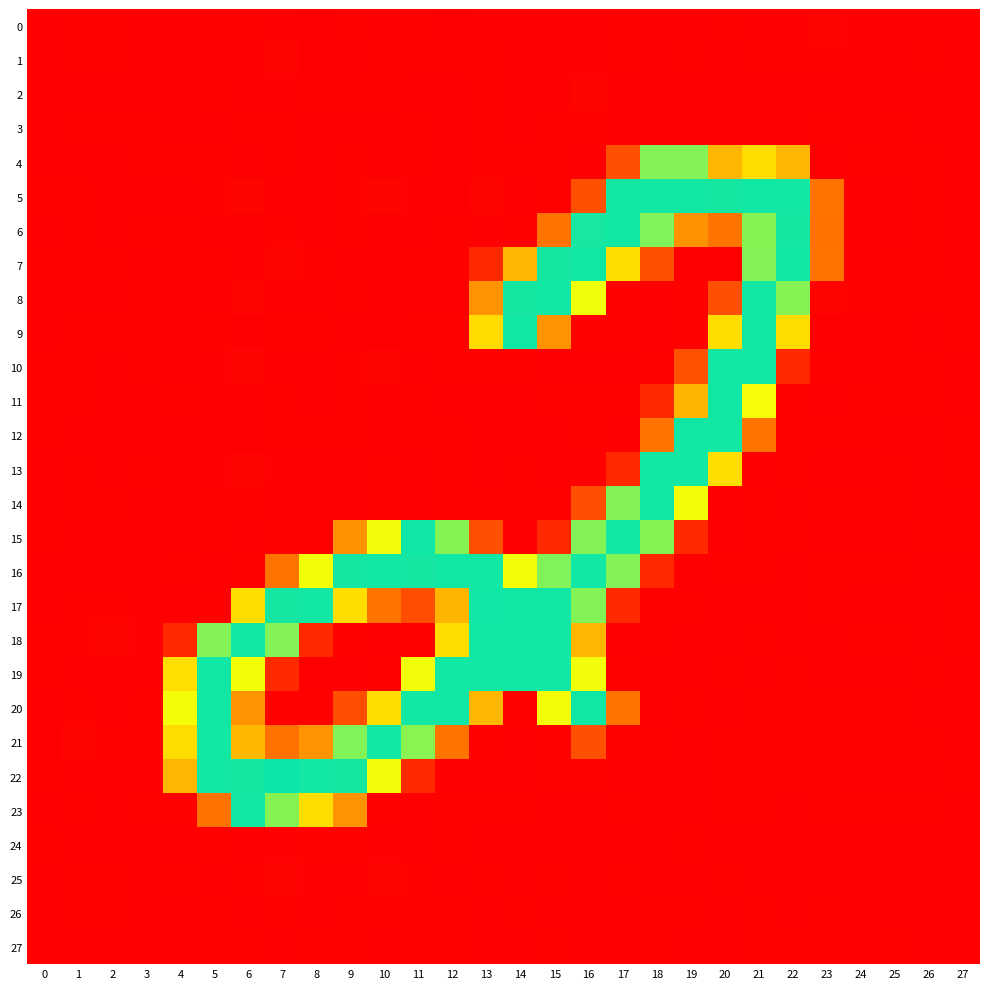

Reading left to right, extract all data points from this chart.

0: 0=-0.0	1=0.1	2=0.1	3=0.0	4=-0.0	5=0.8	6=0.1	7=-0.0	8=-0.6	9=0.1	10=0.0	11=0.7	12=-0.8	13=-0.3	14=-0.2	15=-0.3	16=-0.1	17=0.4	18=-0.2	19=-0.0	20=0.2	21=-0.4	22=-0.2	23=1.1	24=0.0	25=0.0	26=0.0	27=-0.0
1: 0=0.0	1=0.1	2=0.1	3=-0.0	4=0.0	5=-0.4	6=-0.1	7=1.3	8=-1.0	9=-0.7	10=1.0	11=0.1	12=0.6	13=0.1	14=-0.0	15=0.0	16=-0.3	17=0.1	18=-0.7	19=0.4	20=-0.3	21=0.3	22=0.2	23=1.0	24=-0.0	25=-0.0	26=0.1	27=-0.0
2: 0=-0.0	1=-0.0	2=-0.0	3=0.0	4=-0.0	5=0.6	6=-0.2	7=-0.1	8=0.2	9=0.5	10=0.1	11=-0.7	12=-0.5	13=0.5	14=-0.2	15=-1.2	16=1.2	17=-0.3	18=0.0	19=-0.7	20=-0.6	21=-0.6	22=-0.0	23=-0.6	24=0.0	25=-0.0	26=-0.0	27=0.0
3: 0=-0.1	1=0.1	2=0.1	3=0.0	4=-0.4	5=-0.0	6=0.1	7=0.1	8=-0.1	9=0.0	10=-0.8	11=0.5	12=-1.1	13=0.2	14=-0.2	15=0.0	16=0.6	17=-0.4	18=-0.1	19=-0.3	20=-0.1	21=-0.1	22=-0.8	23=0.7	24=0.0	25=0.0	26=0.0	27=-0.0
4: 0=-0.3	1=-0.1	2=-0.3	3=0.5	4=0.5	5=0.4	6=-1.2	7=0.7	8=-0.2	9=0.5	10=-0.6	11=0.3	12=-0.1	13=0.3	14=0.3	15=0.1	16=-0.2	17=57.1	18=226.0	19=225.8	20=141.7	21=169.4	22=141.0	23=-0.8	24=0.3	25=0.7	26=0.3	27=-0.3
5: 0=0.4	1=0.3	2=-0.1	3=-0.8	4=-0.7	5=0.1	6=1.2	7=-1.2	8=-0.9	9=0.7	10=1.3	11=-0.4	12=-1.0	13=1.3	14=-0.1	15=0.2	16=57.6	17=254.8	18=254.8	19=254.4	20=254.2	21=255.3	22=254.8	23=86.8	24=-0.7	25=-0.4	26=0.3	27=-0.1
6: 0=-0.6	1=0.1	2=-0.1	3=0.2	4=0.7	5=-0.2	6=-0.6	7=1.0	8=-0.4	9=0.3	10=-0.6	11=-0.1	12=0.1	13=-0.3	14=0.2	15=86.5	16=253.6	17=254.9	18=226.5	19=113.3	20=86.7	21=225.8	22=254.1	23=85.1	24=-0.5	25=-0.1	26=0.2	27=-0.2
7: 0=0.6	1=0.3	2=0.2	3=-0.6	4=0.2	5=0.7	6=-1.0	7=1.2	8=0.2	9=-0.9	10=-0.5	11=0.9	12=0.3	13=29.3	14=141.1	15=254.2	16=255.2	17=169.8	18=57.7	19=-0.4	20=-0.5	21=226.0	22=255.4	23=86.3	24=-0.5	25=0.3	26=0.7	27=-0.9
8: 0=-0.2	1=-1.3	2=-0.8	3=0.1	4=-0.7	5=-0.7	6=1.4	7=-1.0	8=-0.5	9=0.6	10=-0.3	11=-0.3	12=-1.1	13=114.5	14=254.3	15=255.2	16=198.5	17=0.1	18=-0.3	19=0.7	20=56.9	21=254.6	22=225.3	23=1.4	24=0.4	25=0.3	26=0.1	27=0.3
9: 0=-0.4	1=0.3	2=0.4	3=0.4	4=-0.2	5=0.3	6=-1.7	7=0.8	8=0.2	9=-1.0	10=-0.5	11=0.2	12=0.7	13=169.1	14=255.2	15=114.1	16=0.4	17=0.1	18=-0.5	19=0.1	20=169.7	21=254.7	22=169.6	23=-0.5	24=-0.1	25=0.2	26=-0.1	27=0.2
10: 0=1.1	1=0.1	2=-0.8	3=0.2	4=-0.4	5=-0.3	6=1.6	7=-1.2	8=-0.3	9=0.6	10=1.2	11=-1.1	12=0.4	13=0.1	14=0.5	15=-0.1	16=-0.5	17=-0.3	18=0.3	19=57.8	20=254.6	21=254.6	22=28.8	23=1.0	24=-0.2	25=0.4	26=0.4	27=-0.3
11: 0=0.7	1=0.4	2=-0.3	3=-0.1	4=0.4	5=-0.2	6=-1.1	7=0.7	8=-0.1	9=0.1	10=-1.2	11=0.8	12=-0.8	13=-0.2	14=-0.2	15=0.3	16=0.1	17=0.4	18=29.2	19=140.5	20=255.2	21=197.0	22=0.8	23=-0.9	24=0.2	25=0.2	26=0.4	27=-0.2
12: 0=0.3	1=-0.1	2=-0.4	3=-0.8	4=-0.0	5=-0.1	6=-1.4	7=0.9	8=0.4	9=0.1	10=-0.7	11=0.2	12=0.7	13=-0.3	14=-0.1	15=-0.2	16=0.2	17=-0.3	18=86.6	19=255.0	20=254.5	21=86.1	22=0.1	23=0.6	24=0.4	25=-0.2	26=-0.1	27=0.5
13: 0=-0.2	1=0.9	2=-0.5	3=0.2	4=-0.2	5=-0.1	6=1.2	7=-0.4	8=-0.3	9=-0.1	10=0.7	11=-0.3	12=0.3	13=-0.2	14=0.2	15=-0.5	16=-0.3	17=28.8	18=254.6	19=254.6	20=169.9	21=-0.4	22=0.2	23=-0.3	24=0.0	25=0.6	26=-0.7	27=0.1
14: 0=-0.1	1=0.4	2=0.2	3=-0.1	4=-0.8	5=0.3	6=0.0	7=-0.8	8=-0.4	9=-0.1	10=0.4	11=-0.9	12=0.2	13=0.1	14=0.3	15=0.1	16=56.7	17=226.0	18=254.9	19=197.5	20=0.0	21=0.2	22=-0.4	23=0.9	24=0.7	25=0.3	26=-0.0	27=-0.5
15: 0=0.2	1=0.0	2=-0.4	3=-0.2	4=-0.1	5=0.2	6=-0.9	7=0.9	8=0.3	9=113.3	10=197.7	11=255.7	12=225.7	13=57.2	14=0.0	15=29.1	16=226.2	17=254.4	18=225.3	19=29.7	20=-0.3	21=0.8	22=0.7	23=-0.1	24=-0.5	25=-0.1	26=0.6	27=0.0
16: 0=-0.2	1=-0.2	2=-0.6	3=-0.6	4=0.6	5=-0.5	6=0.3	7=86.5	8=197.3	9=254.2	10=254.9	11=254.3	12=255.0	13=254.7	14=197.5	15=226.3	16=255.3	17=226.2	18=29.5	19=-0.6	20=0.2	21=0.6	22=-0.1	23=0.1	24=0.3	25=0.6	26=-0.7	27=-0.3
17: 0=-0.5	1=0.2	2=0.9	3=-0.0	4=-0.1	5=0.3	6=170.1	7=254.0	8=254.5	9=170.3	10=86.0	11=56.6	12=140.4	13=255.4	14=255.3	15=255.0	16=226.2	17=29.1	18=0.2	19=0.6	20=-0.7	21=-0.0	22=-0.1	23=0.5	24=-0.3	25=-0.4	26=-0.2	27=0.2
18: 0=0.1	1=0.5	2=1.2	3=-0.4	4=29.1	5=226.2	6=255.1	7=225.9	8=29.3	9=0.2	10=-0.5	11=0.2	12=169.8	13=254.5	14=254.6	15=254.9	16=141.4	17=-0.5	18=0.5	19=-0.0	20=0.0	21=0.1	22=-0.0	23=-0.1	24=0.2	25=0.2	26=-0.4	27=0.4
19: 0=0.4	1=0.0	2=-0.5	3=-0.2	4=170.8	5=255.3	6=197.3	7=29.7	8=-0.9	9=-0.1	10=0.8	11=198.1	12=254.7	13=255.4	14=254.6	15=254.7	16=197.9	17=0.2	18=-0.1	19=-0.1	20=0.4	21=-0.0	22=0.7	23=-0.3	24=-0.9	25=-0.2	26=0.1	27=-0.9
20: 0=-0.5	1=0.3	2=-0.5	3=0.3	4=197.7	5=255.1	6=114.2	7=0.1	8=0.1	9=56.7	10=170.1	11=254.4	12=255.3	13=141.5	14=0.5	15=197.7	16=254.9	17=86.0	18=-0.0	19=0.6	20=-0.3	21=0.5	22=0.3	23=0.3	24=0.3	25=0.6	26=-0.2	27=-0.1
21: 0=-0.9	1=1.1	2=1.0	3=0.5	4=169.1	5=254.8	6=142.6	7=84.5	8=114.3	9=226.4	10=254.8	11=224.7	12=86.1	13=0.7	14=-0.5	15=0.1	16=57.0	17=0.4	18=0.2	19=-0.1	20=0.6	21=0.1	22=0.1	23=0.1	24=0.4	25=0.4	26=0.7	27=-0.3
22: 0=0.7	1=-0.9	2=-0.5	3=-0.1	4=141.3	5=254.9	6=254.0	7=256.6	8=254.5	9=254.1	10=197.8	11=30.0	12=-0.0	13=-0.3	14=-0.0	15=0.2	16=0.3	17=-0.3	18=-0.6	19=-0.2	20=0.3	21=0.2	22=0.4	23=0.1	24=-0.1	25=-0.4	26=-0.4	27=0.5
23: 0=-1.0	1=0.1	2=-0.3	3=0.2	4=0.2	5=85.6	6=254.8	7=225.5	8=170.0	9=113.5	10=0.3	11=-0.2	12=0.2	13=0.1	14=0.2	15=-0.1	16=-0.0	17=0.7	18=-0.0	19=-0.0	20=0.3	21=0.1	22=-0.4	23=0.0	24=0.6	25=0.4	26=0.1	27=0.0
24: 0=0.1	1=-0.1	2=-0.1	3=-0.0	4=-0.1	5=0.3	6=-0.7	7=-0.3	8=0.3	9=0.4	10=-0.1	11=-0.7	12=0.7	13=-0.6	14=-0.0	15=-0.0	16=-0.1	17=-0.3	18=-0.1	19=0.9	20=-0.1	21=-0.1	22=-0.1	23=-0.3	24=-0.0	25=-0.0	26=-0.0	27=0.0
25: 0=-0.0	1=0.1	2=0.1	3=0.0	4=0.6	5=-0.9	6=0.8	7=1.3	8=-0.3	9=-0.6	10=1.8	11=0.6	12=-0.6	13=0.1	14=-0.1	15=0.5	16=-0.3	17=0.8	18=-0.7	19=-0.1	20=0.4	21=-0.3	22=-0.6	23=-0.1	24=0.0	25=-0.0	26=0.0	27=0.0
26: 0=0.0	1=0.0	2=0.1	3=0.0	4=-0.0	5=0.5	6=-0.2	7=0.5	8=-0.1	9=0.3	10=0.1	11=0.0	12=0.1	13=-0.0	14=0.2	15=-0.3	16=-0.1	17=-0.1	18=1.0	19=0.1	20=-0.9	21=0.6	22=-0.2	23=0.5	24=-0.0	25=0.0	26=0.0	27=-0.0
27: 0=0.0	1=-0.0	2=-0.0	3=0.0	4=-0.5	5=0.9	6=0.1	7=-0.5	8=0.0	9=0.4	10=-0.4	11=0.1	12=0.1	13=-0.7	14=-0.4	15=0.8	16=-0.7	17=-0.1	18=0.5	19=-0.4	20=-0.4	21=0.3	22=0.2	23=0.0	24=0.0	25=0.0	26=-0.0	27=-0.0